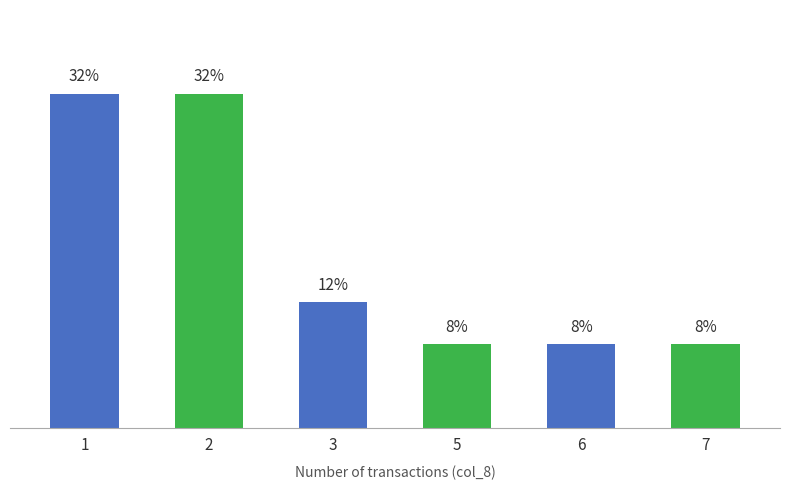

How many values are between 8 and 32?

6